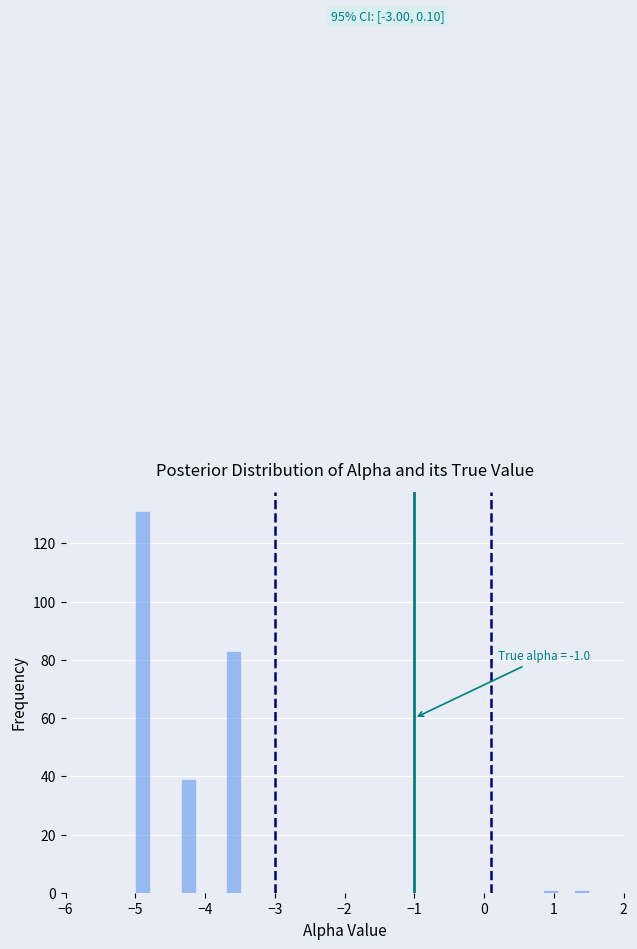

Read against the x-axis, roughly where is the centre of the tallest bar?

-4.9